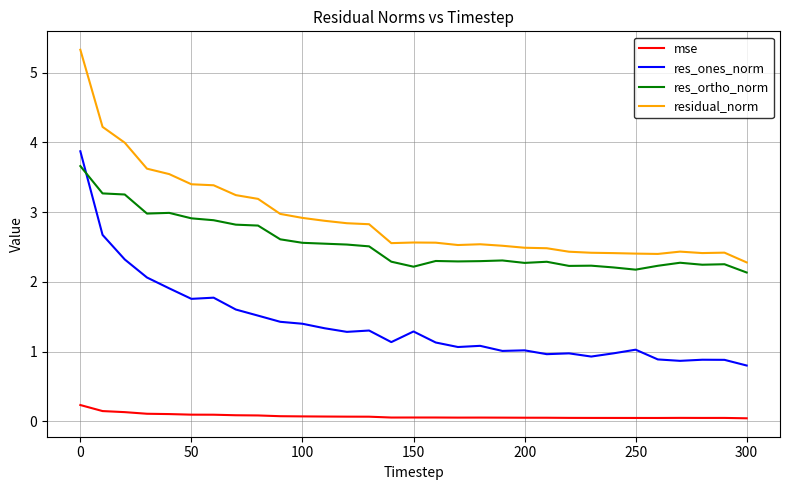

What is the greatest value displayed?

5.3